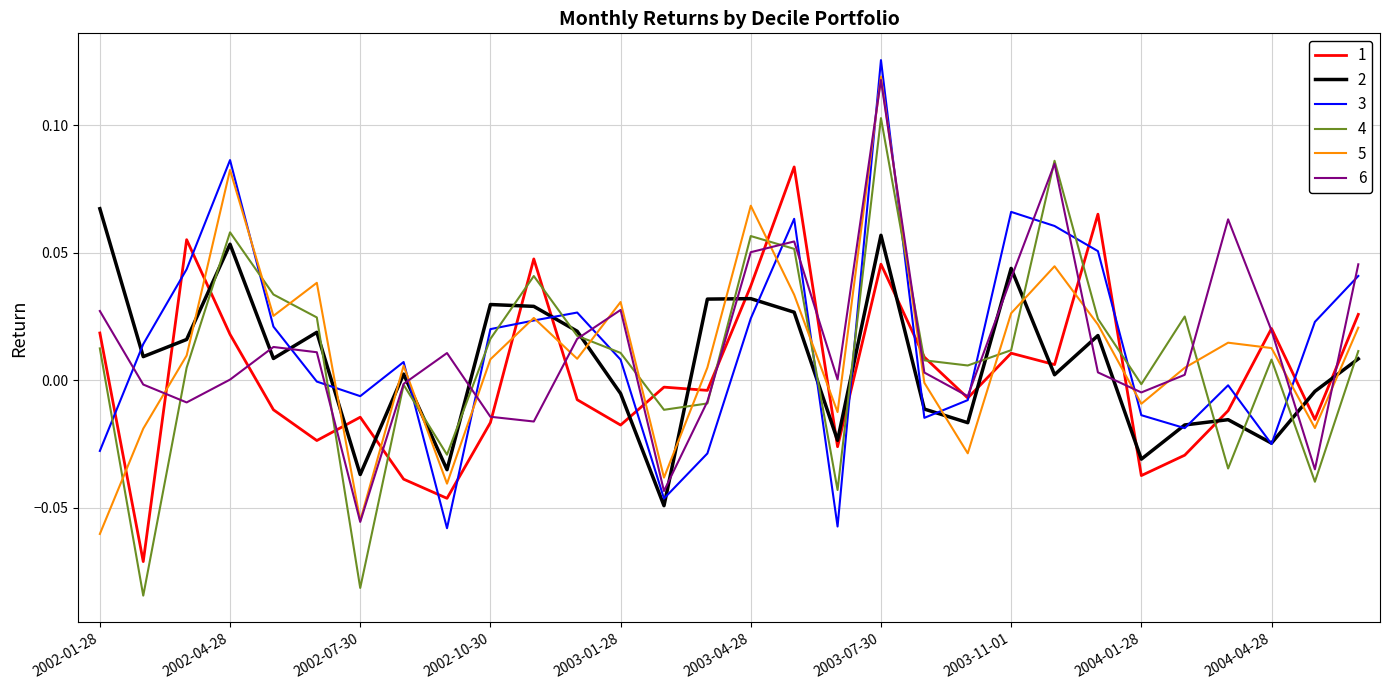

Which series ends up on top after the final intersection of 4 and 3?

3